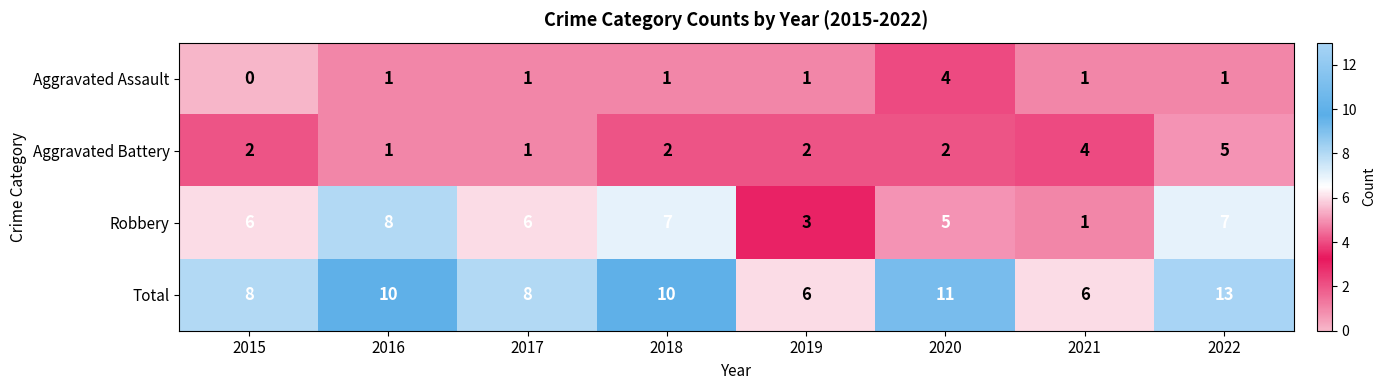

How many Robbery values are between 5 and 7?

5